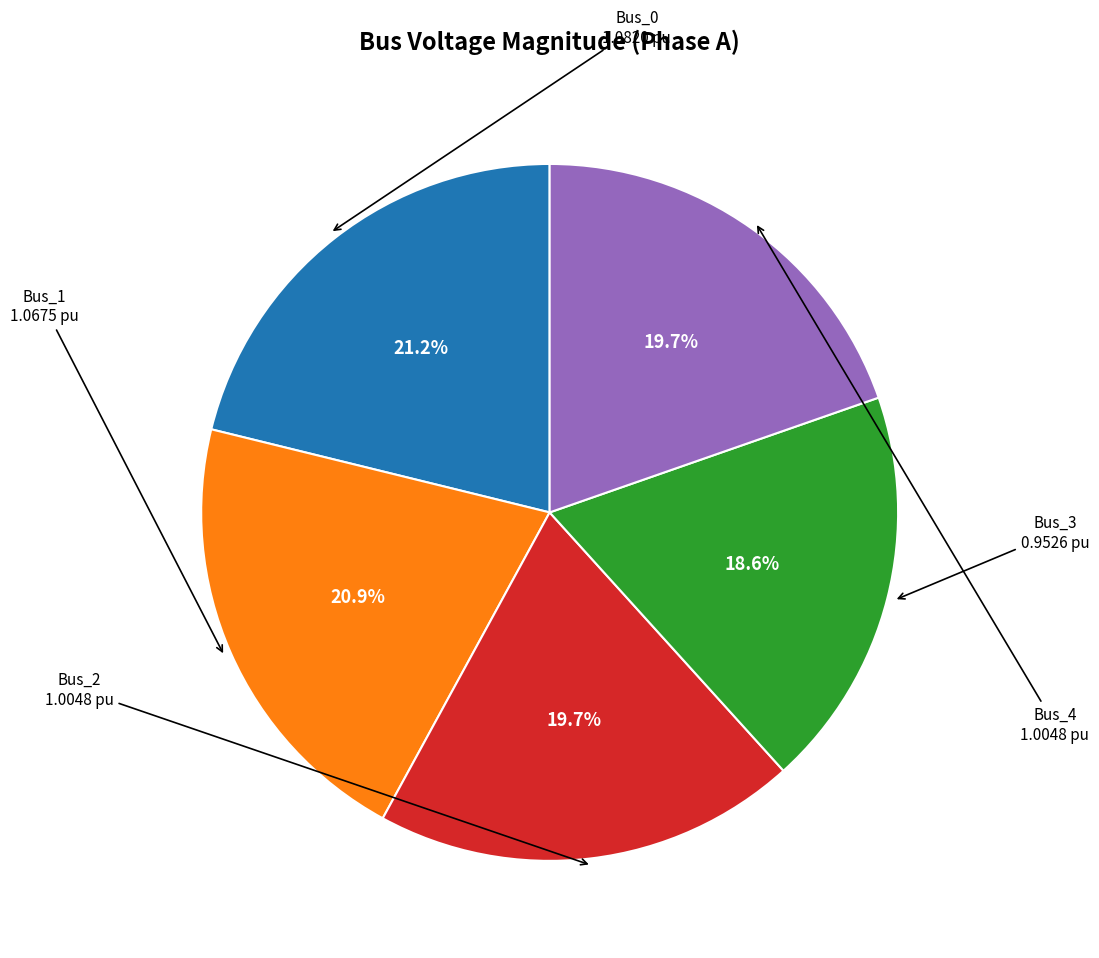

Is there a majority slice in this chart?

No